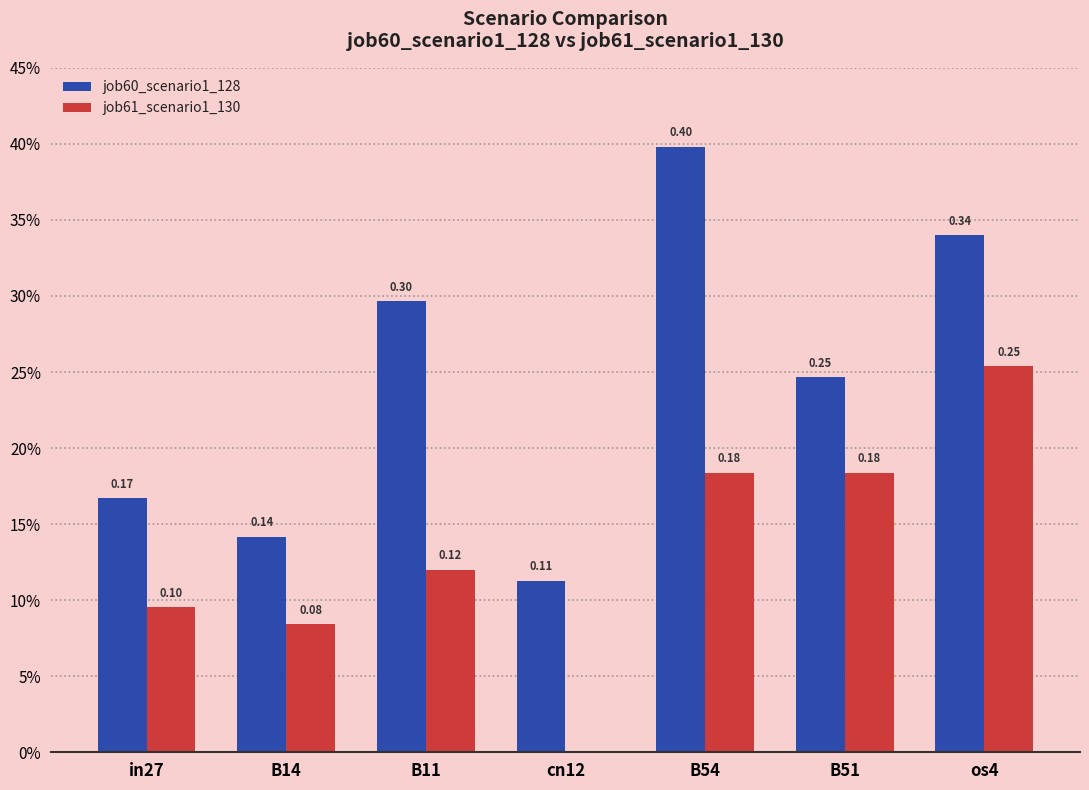

What are all the series names shown in the legend?

job60_scenario1_128, job61_scenario1_130